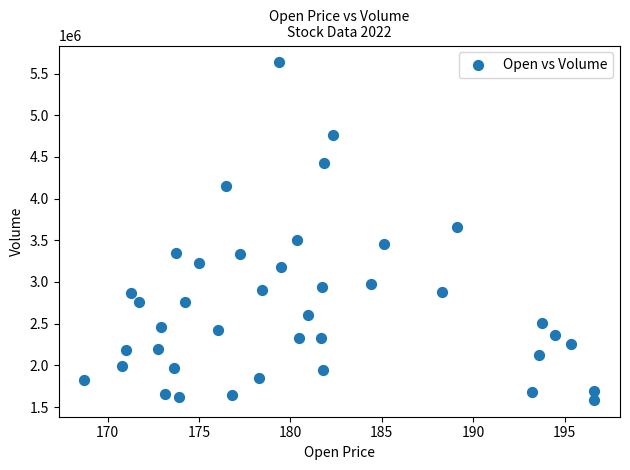

What is the range of Y values (max minus min)?

4047400